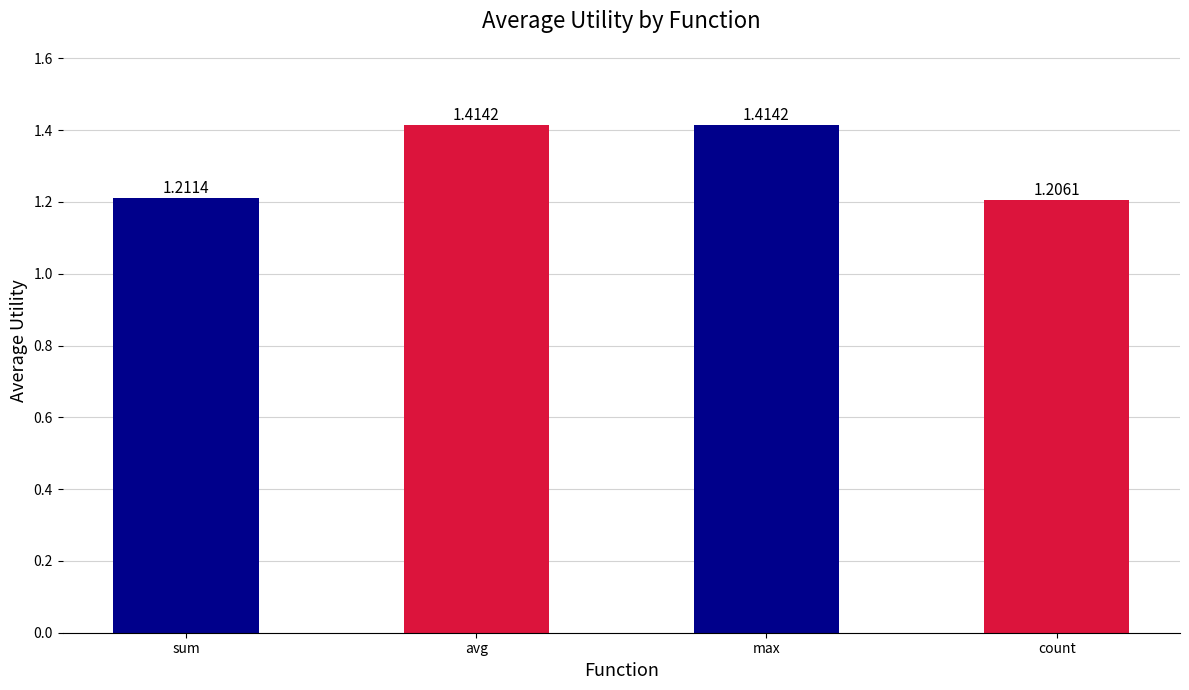

At which label is the value closest to 1?

count